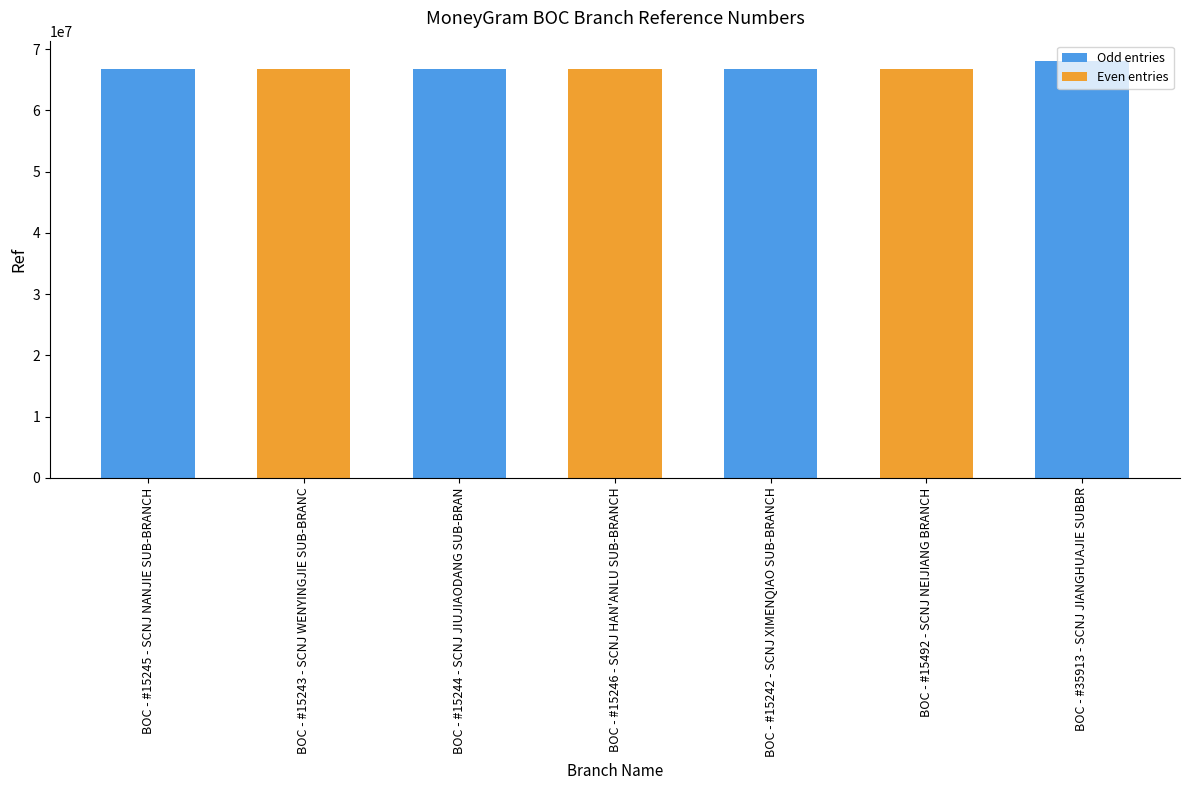

Reading right to left, extract all data points from this chart.

67969906	66675767	66675741	66675709	66675495	66675806	66675547